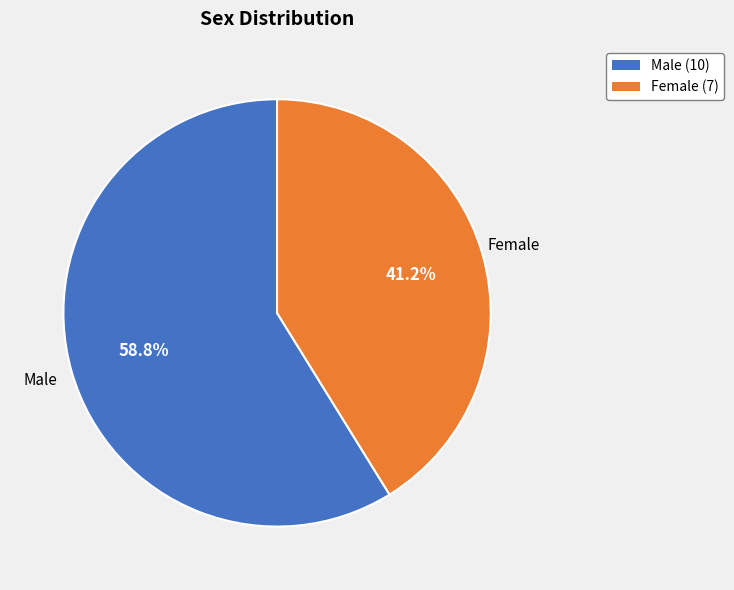

To the nearest percent, what is the average slice percentage?

50%